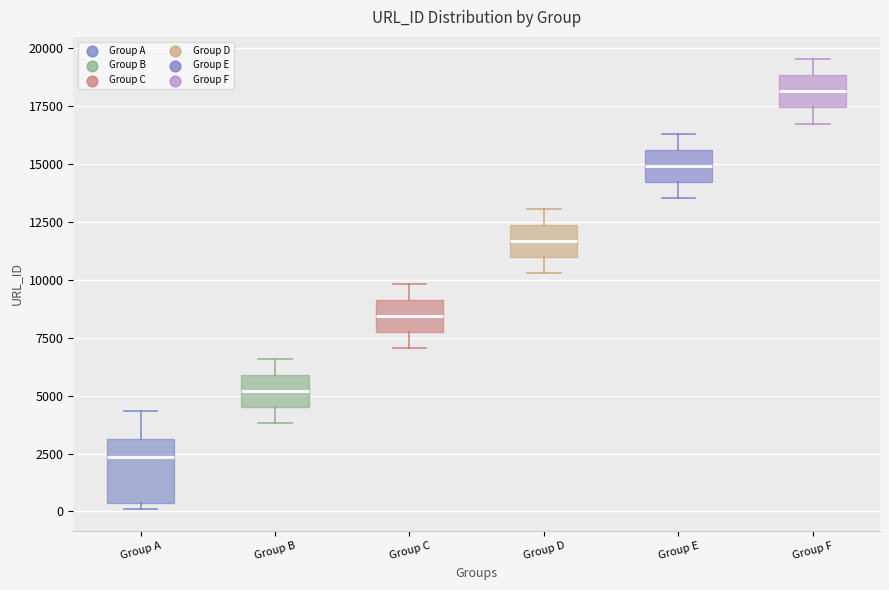

Which box has the lowest median line?

Group A